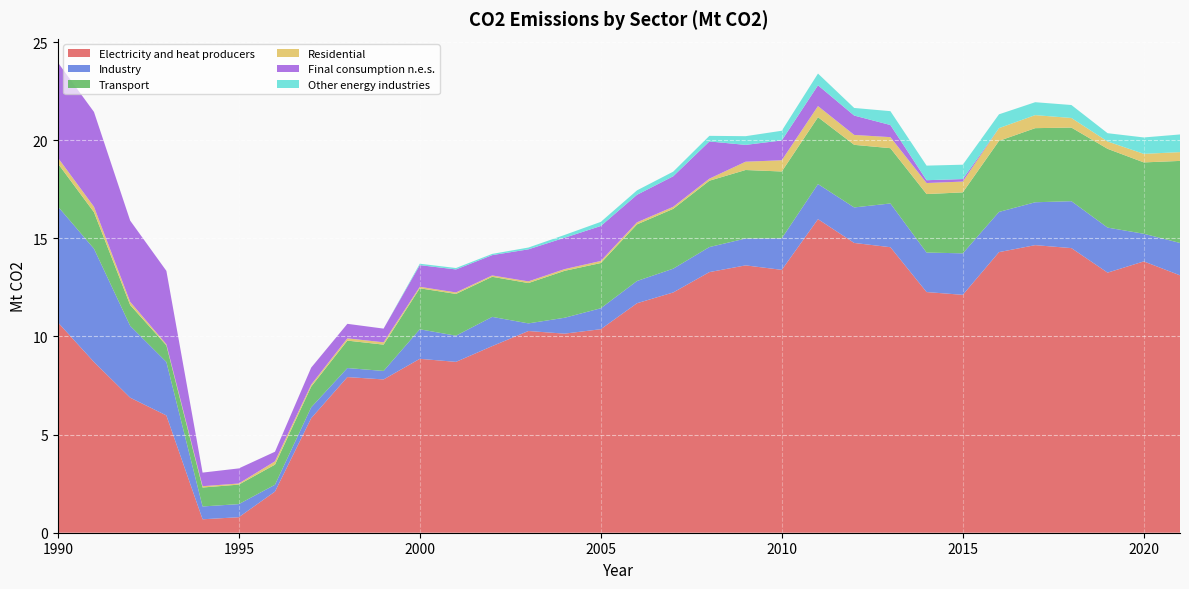

Reading left to right, transcribe all the data shown in this chart.

Electricity and heat producers: 10.7	8.7	6.9	6.0	0.7	0.8	2.1	5.8	7.9	7.8	8.9	8.7	9.5	10.3	10.1	10.4	11.7	12.2	13.3	13.6	13.4	16.0	14.8	14.5	12.3	12.1	14.3	14.7	14.5	13.3	13.8	13.1
Industry: 5.9	5.8	3.7	2.7	0.7	0.7	0.3	0.6	0.5	0.4	1.5	1.3	1.5	0.4	0.8	1.1	1.1	1.2	1.3	1.4	1.6	1.8	1.8	2.2	2.0	2.1	2.0	2.2	2.4	2.3	1.4	1.6
Transport: 2.2	1.9	1.1	0.8	1.0	1.0	1.0	1.1	1.4	1.3	2.1	2.1	2.0	2.1	2.4	2.3	2.9	3.0	3.4	3.5	3.4	3.4	3.2	2.8	3.0	3.1	3.6	3.8	3.8	4.0	3.6	4.2
Residential: 0.3	0.3	0.2	0.1	0.1	0.1	0.2	0.1	0.1	0.1	0.1	0.1	0.1	0.1	0.1	0.1	0.1	0.1	0.1	0.4	0.6	0.6	0.5	0.6	0.6	0.6	0.6	0.7	0.5	0.4	0.4	0.4
Final consumption n.e.s.: 4.8	4.8	4.1	3.7	0.7	0.8	0.5	0.9	0.7	0.7	1.1	1.2	1.0	1.6	1.6	1.8	1.4	1.6	1.9	0.9	1.0	1.1	1.0	0.6	0.1	0.1	0.0	0.0	0.0	0.0	0.0	0.0
Other energy industries: 0.0	0.0	0.0	0.0	0.0	0.0	0.0	0.0	0.0	0.0	0.1	0.1	0.1	0.1	0.1	0.2	0.2	0.2	0.3	0.4	0.5	0.6	0.4	0.7	0.7	0.7	0.7	0.7	0.7	0.4	0.8	0.9